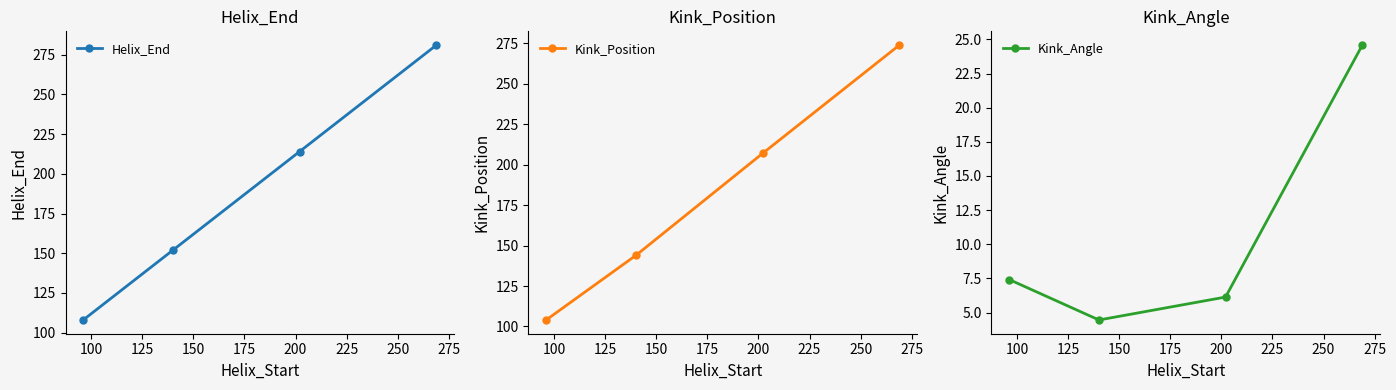

How many distinct data groups are displayed?

3